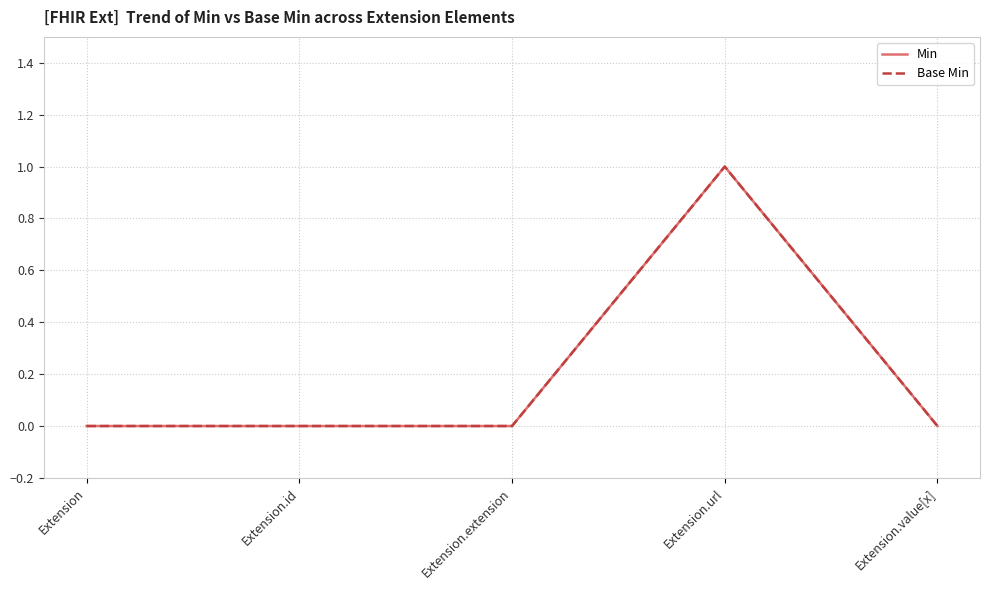

Does the chart have visible grid lines?

Yes